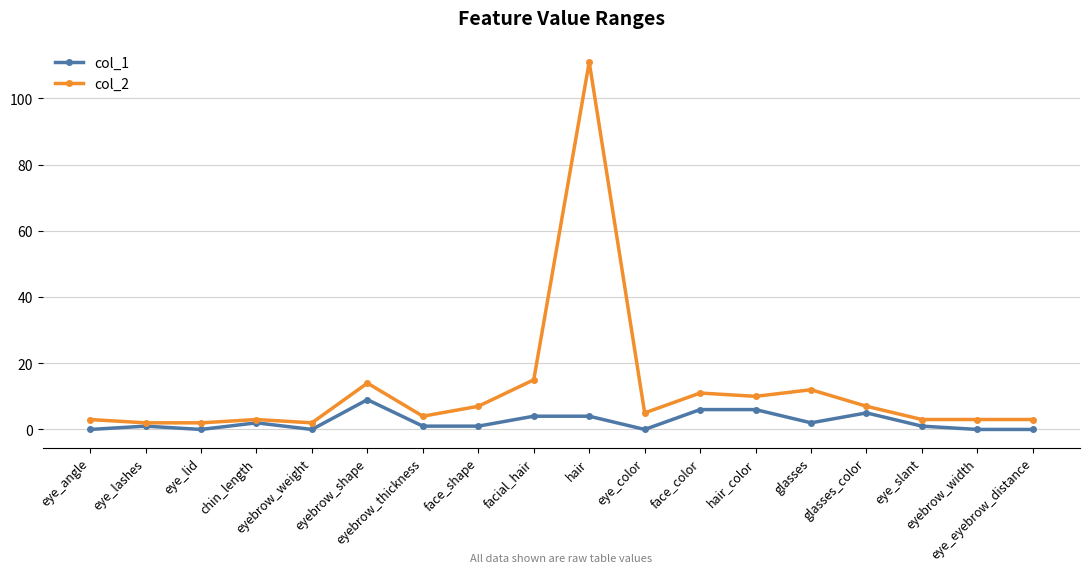

Which series has the largest range (max minus min)?

col_2